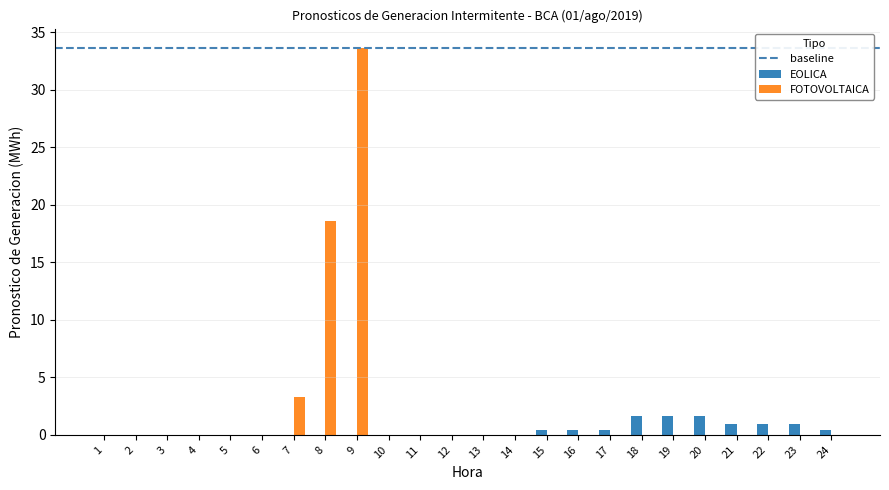

At which label does FOTOVOLTAICA reach its peak?

9